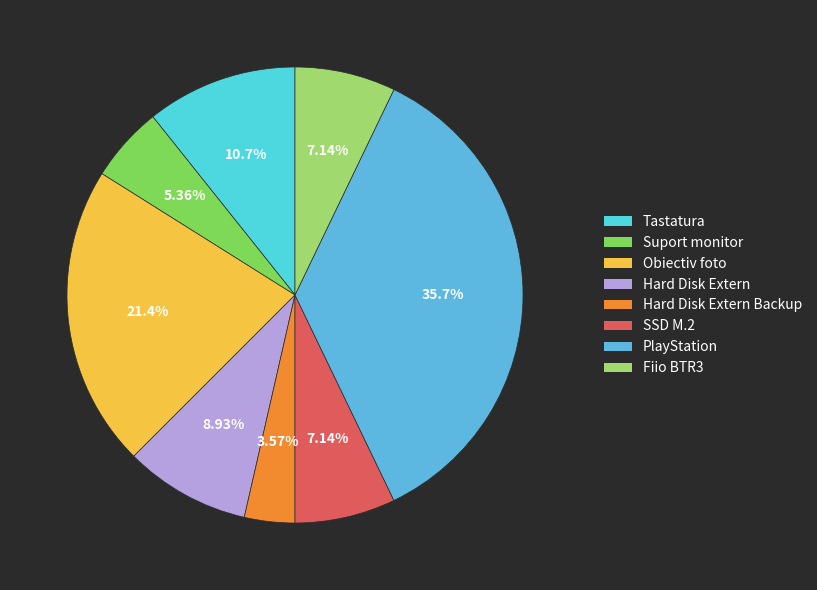

What percentage is the Hard Disk Extern Backup slice, to the nearest percent?

4%